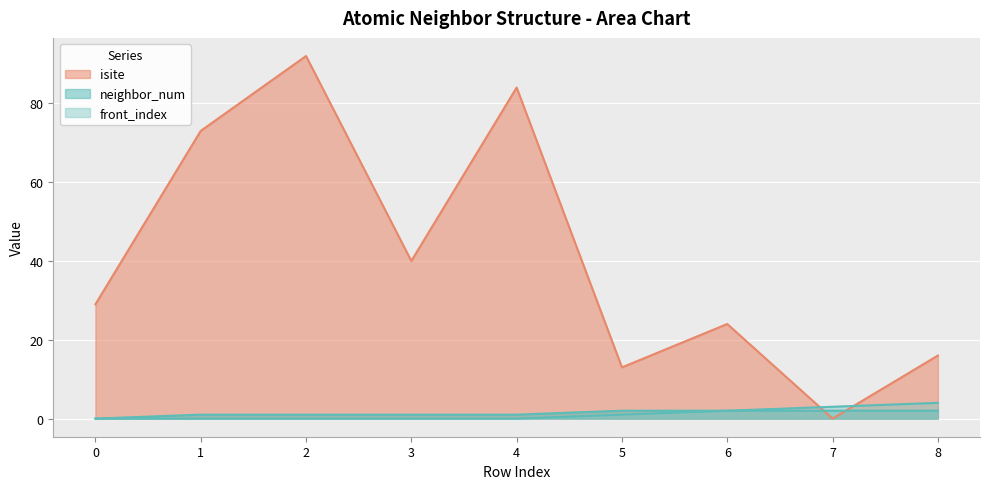

Which series has the largest range (max minus min)?

isite